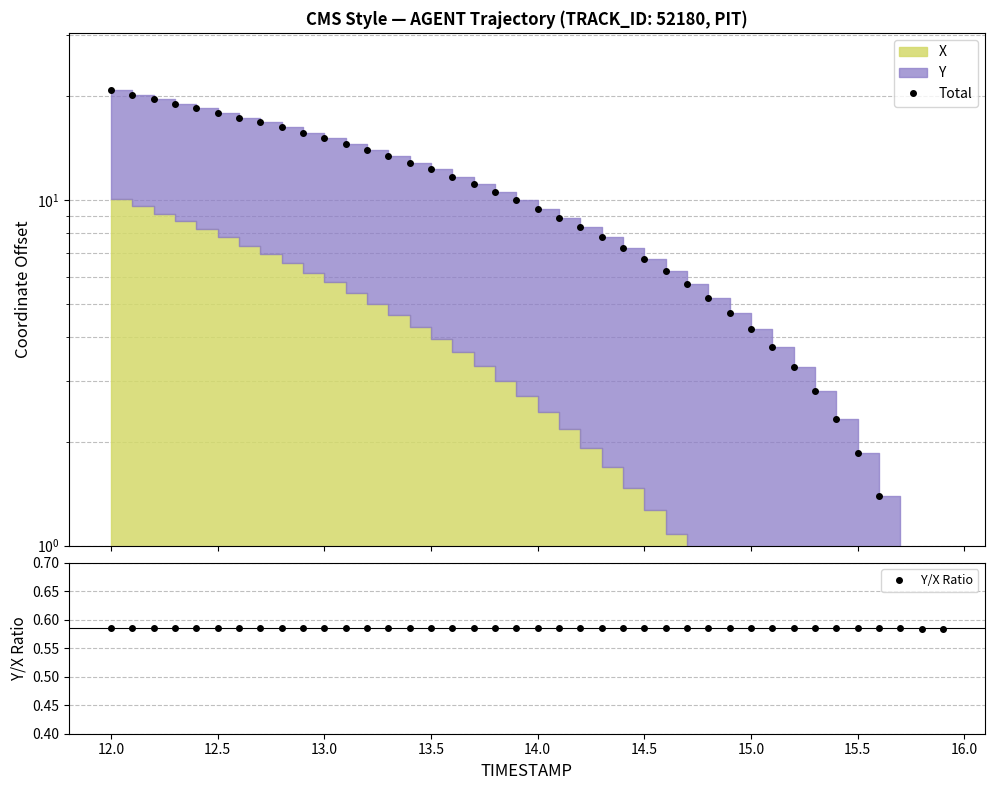

Count the Y/X Ratio values in the range 0 to 1.

40